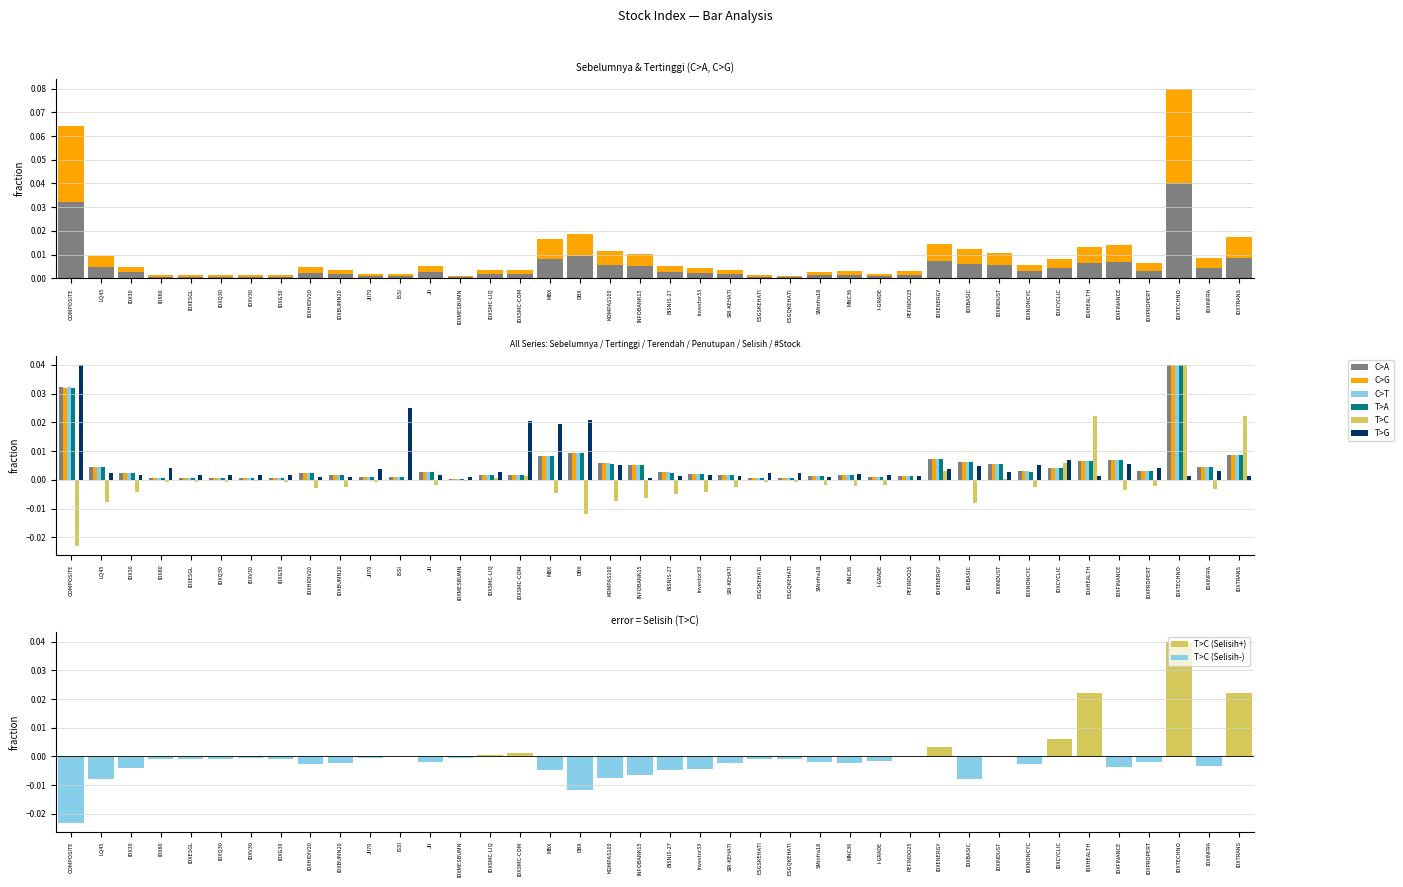

The value of T>A at KOMPAS100 is 0.0. True or false?

True